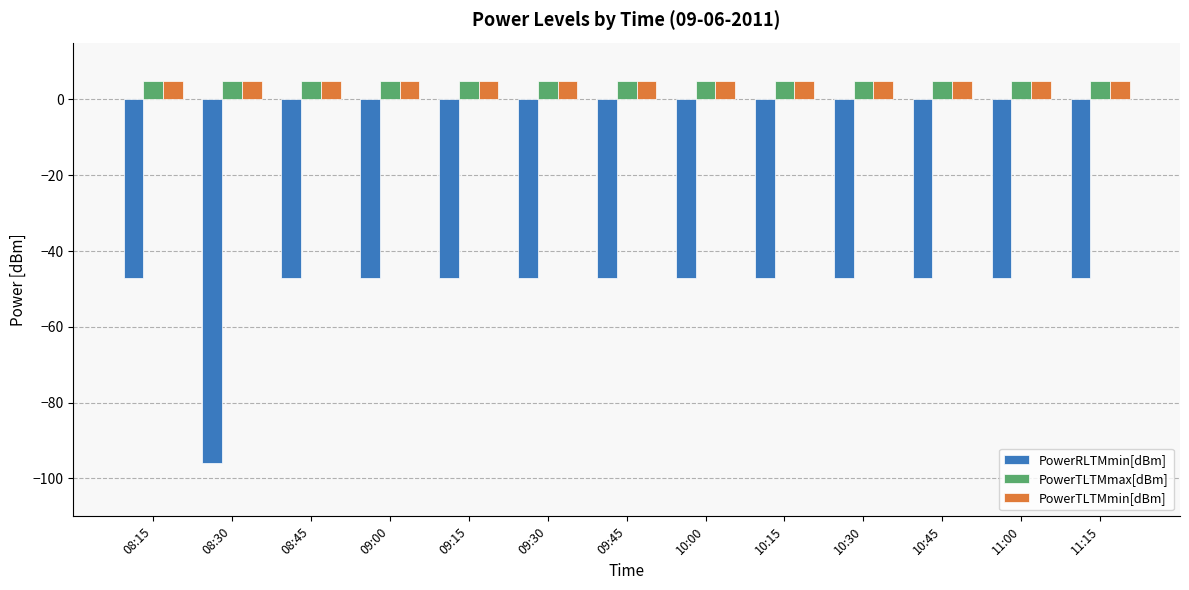

What is the spread (max minus min) of values at 10:45?

52.0